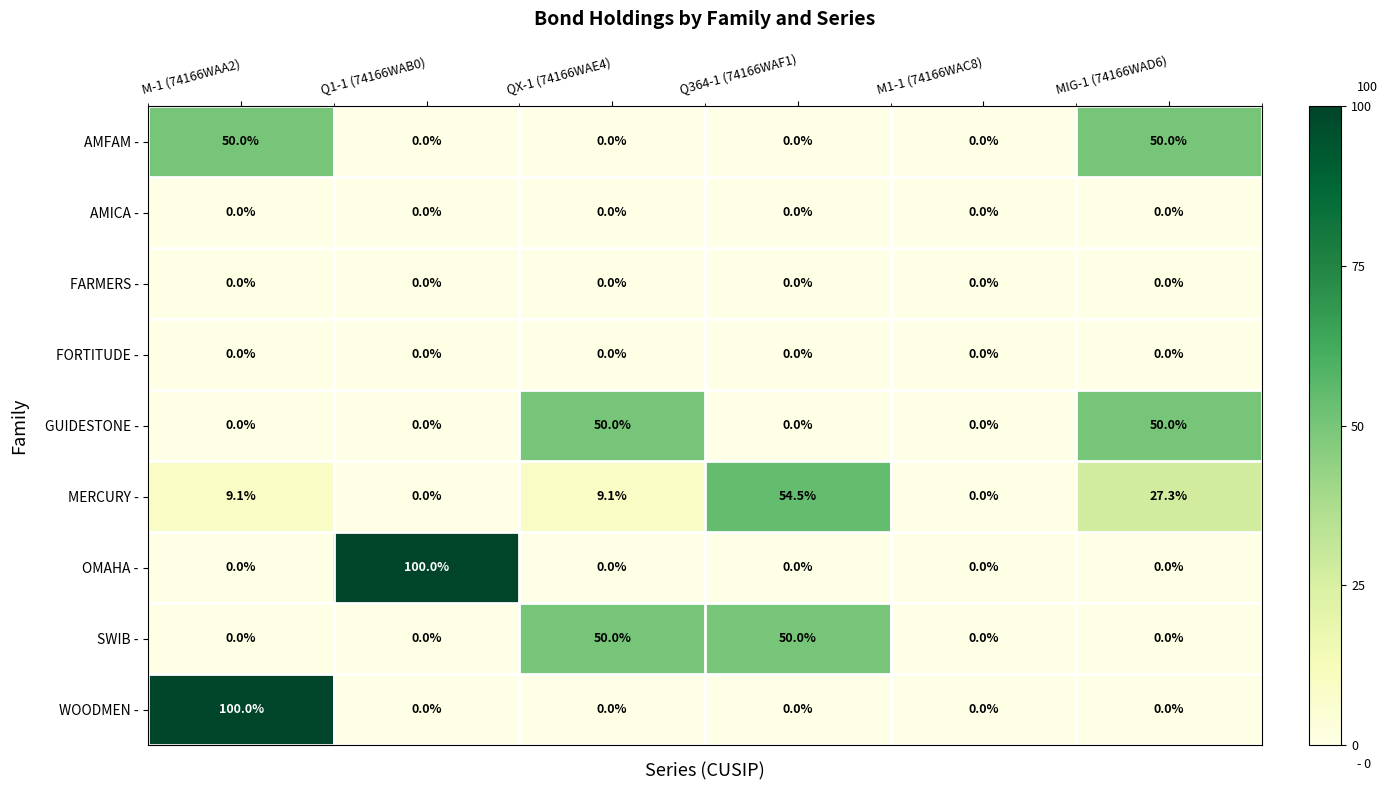

What is the spread (max minus min) of values at QX-1 (74166WAE4)?

50.0